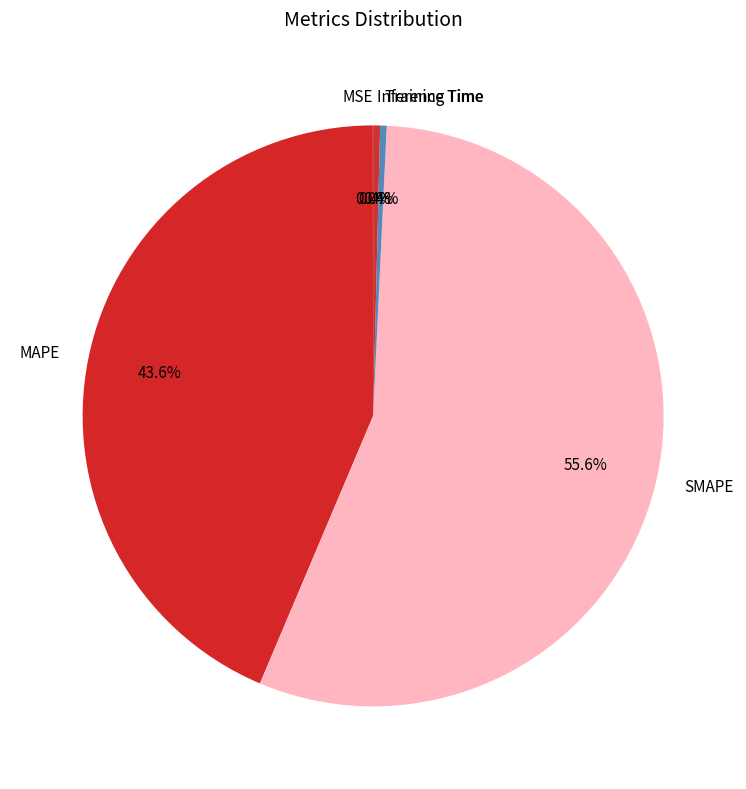

The MAPE slice represents 44% of the pie. True or false?

True